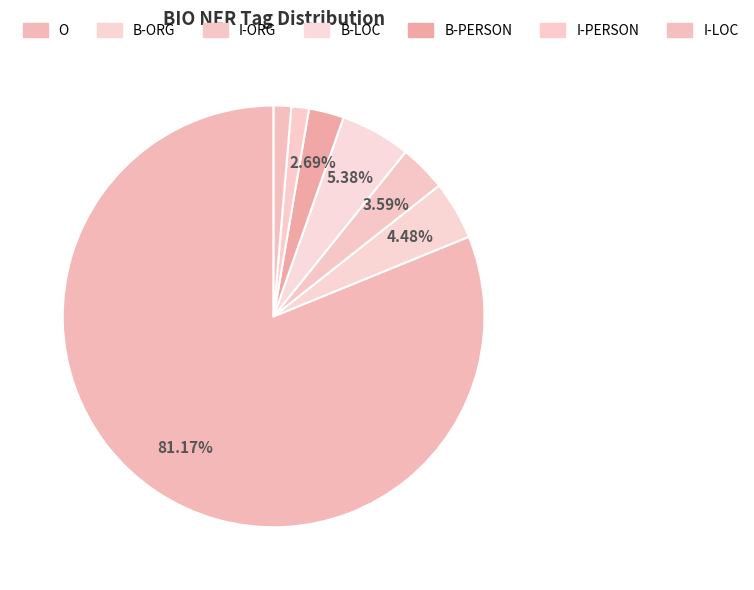

Approximately how many times larger is the value at B-ORG compared to I-LOC?

3.3